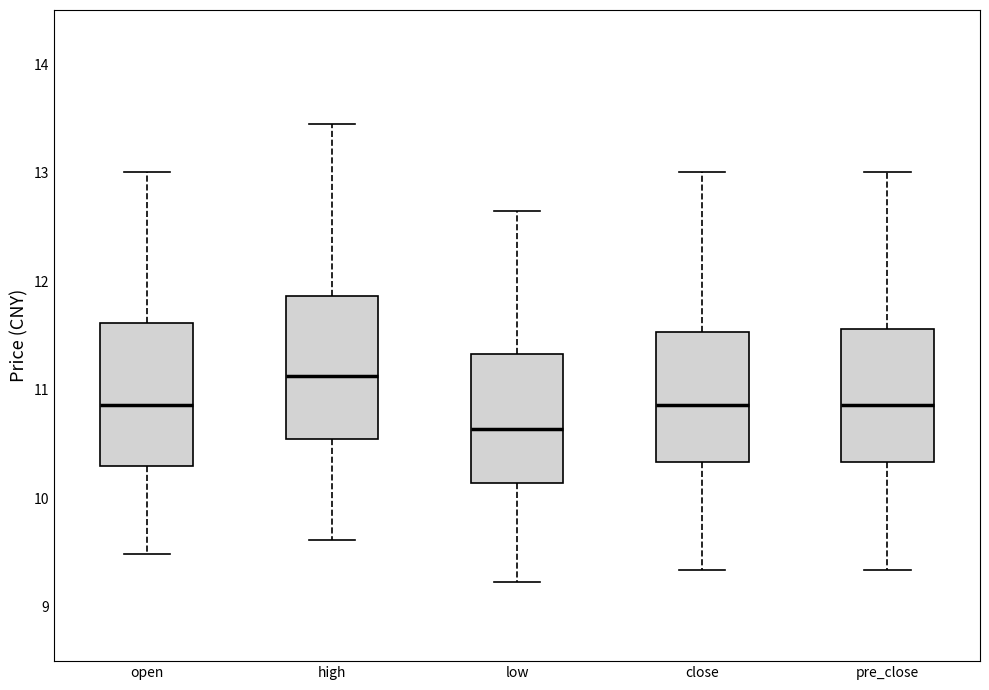

Where does the median line of the box for pre_close sit on the y-axis? The values are not printed on the chart, so give them approximately, as read against the axis.

10.9